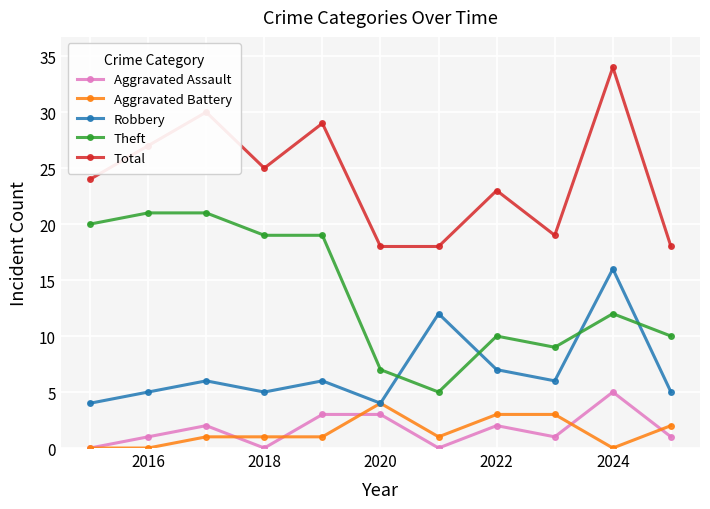

What is the maximum value for Aggravated Assault?

5